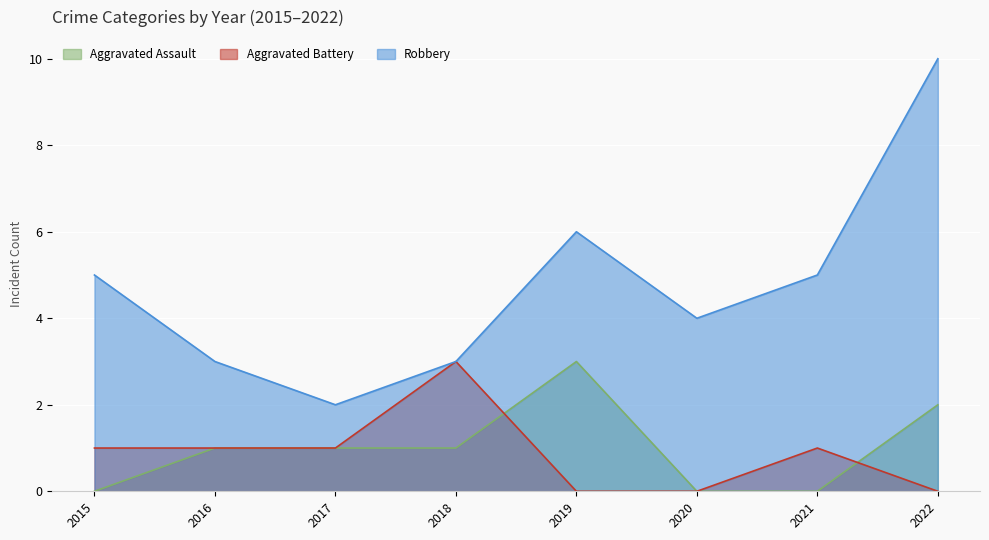

True or false: Aggravated Assault and Robbery intersect in this chart.

False